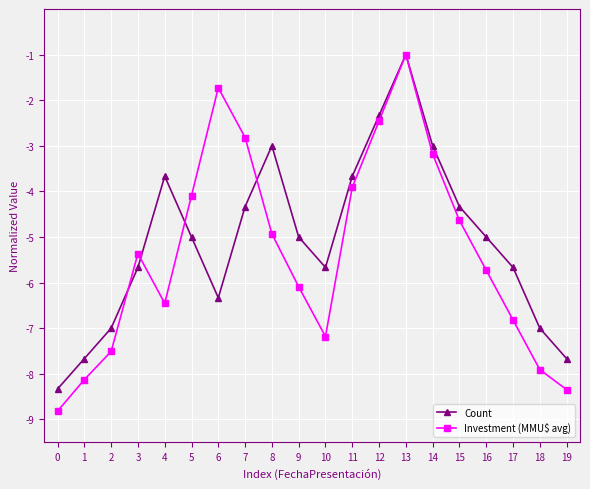

What is the difference between the Investment (MMU$ avg) values at 16 and 13?

4.7